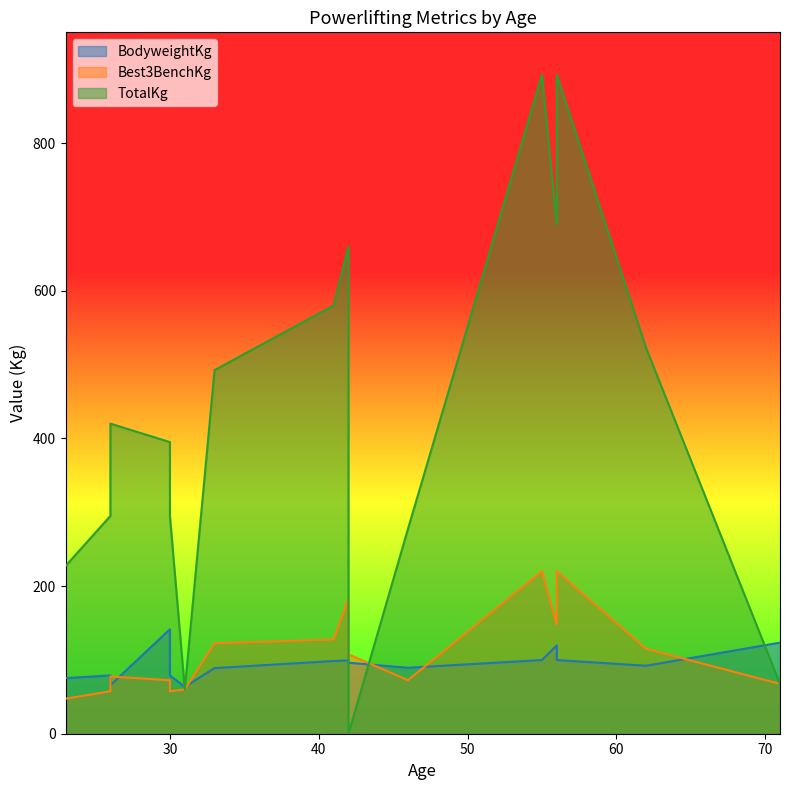

The value of Best3BenchKg at 62 is 115.0. True or false?

True